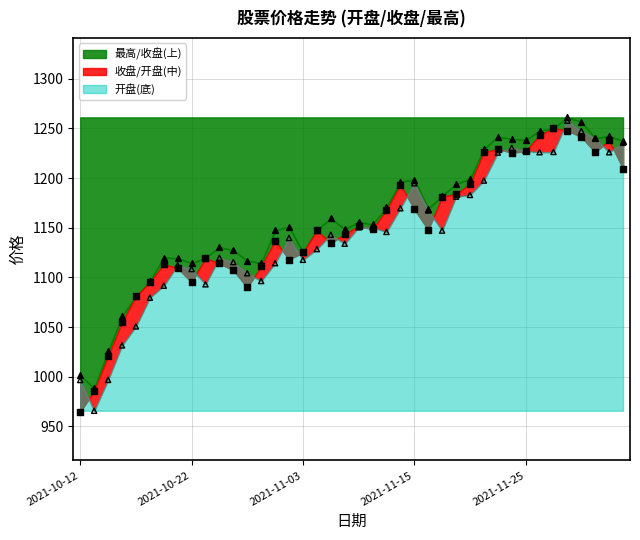

Which series reaches the maximum Y coordinate?

最高